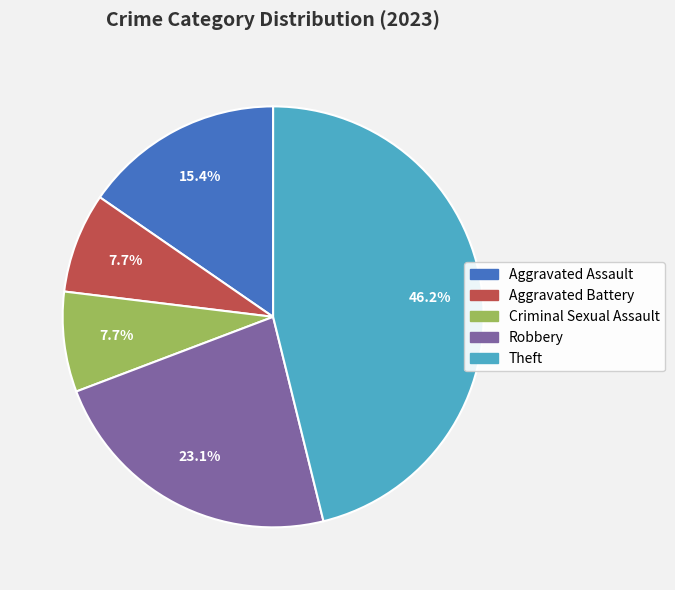

Which has a higher value, Aggravated Assault or Theft?

Theft